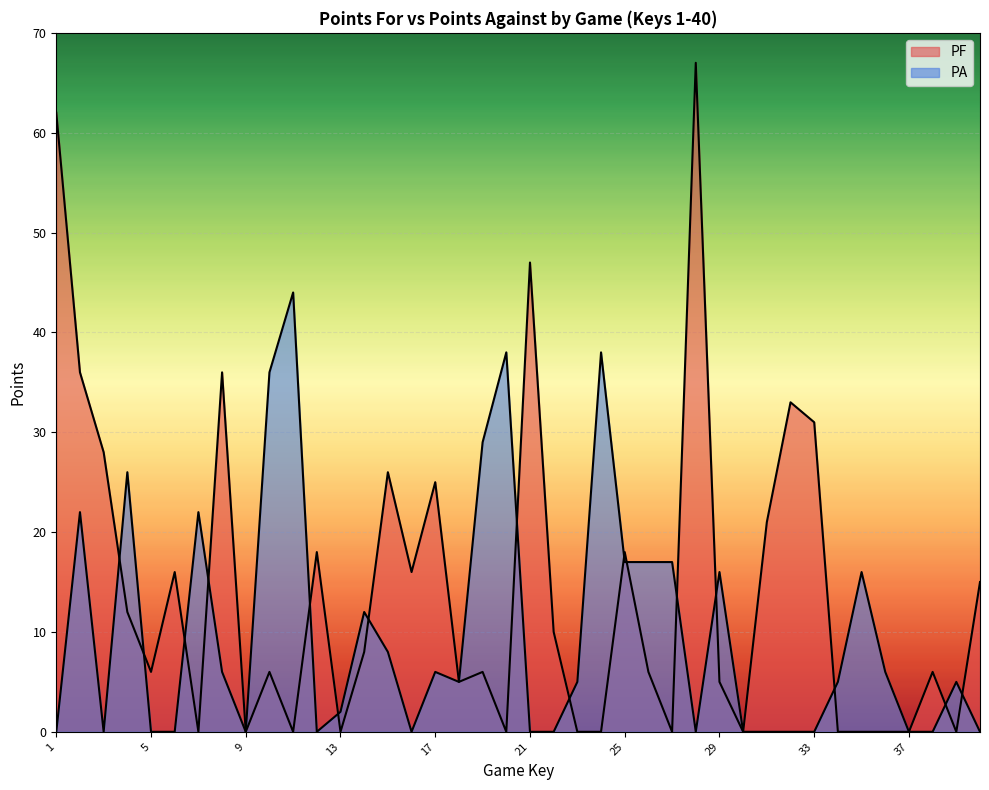

How many values in the PF series are below 6?

16